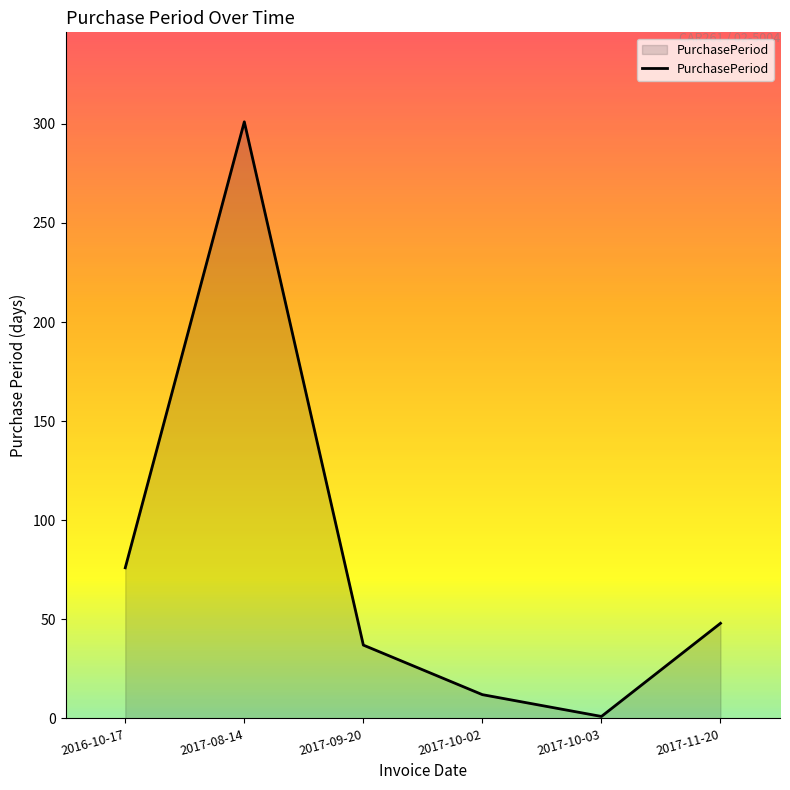

Which has a higher value, 2016-10-17 or 2017-10-03?

2016-10-17